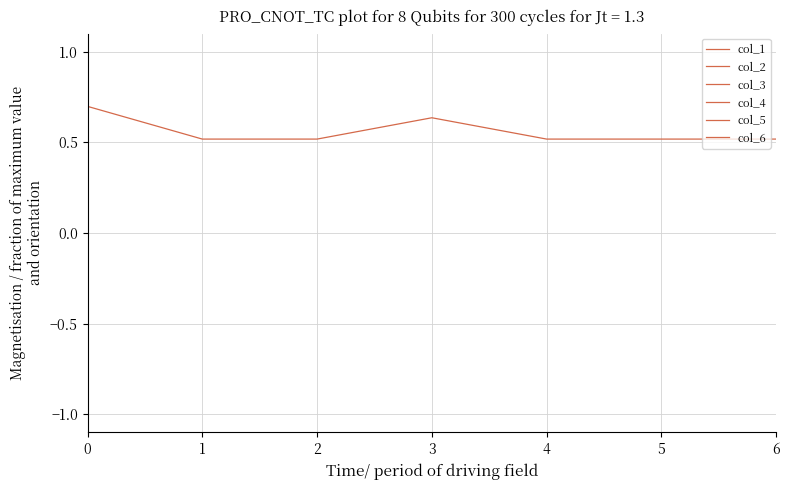

Which series has the widest spread of values?

col_1